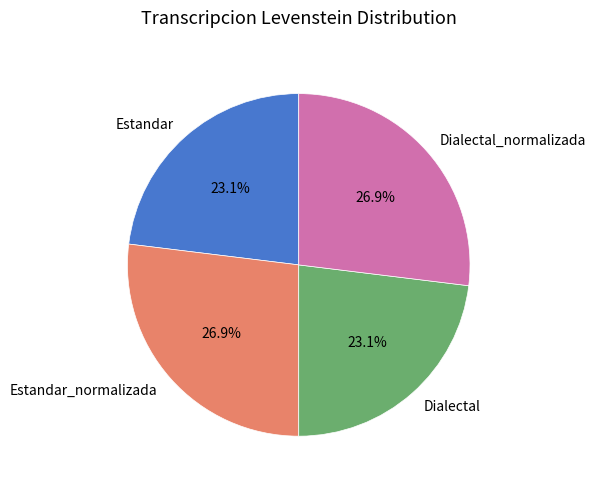

How many slices are in this pie chart?

4